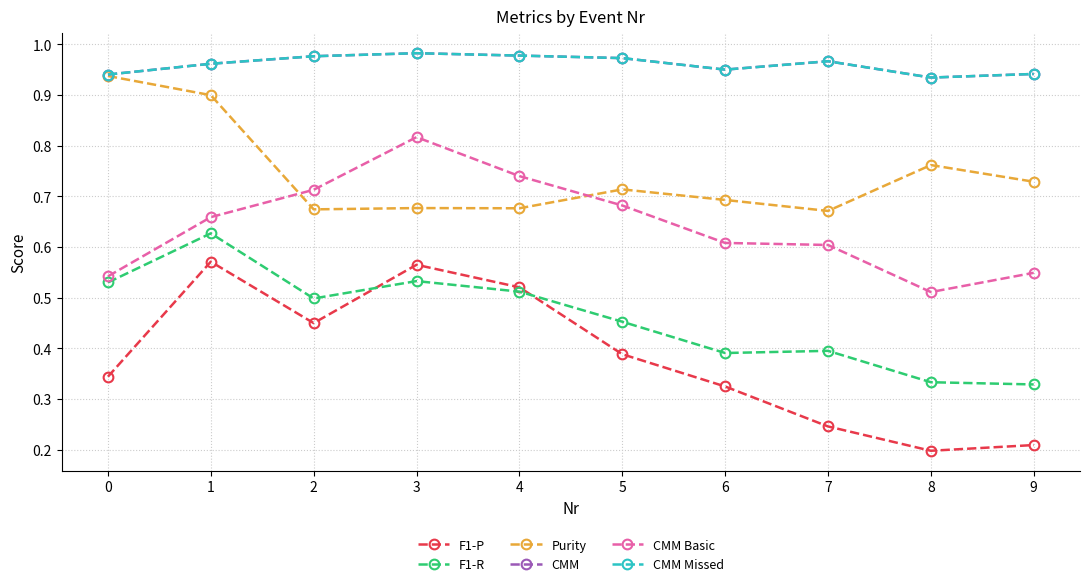

True or false: CMM Missed has a value of 0.9 at 9.

True